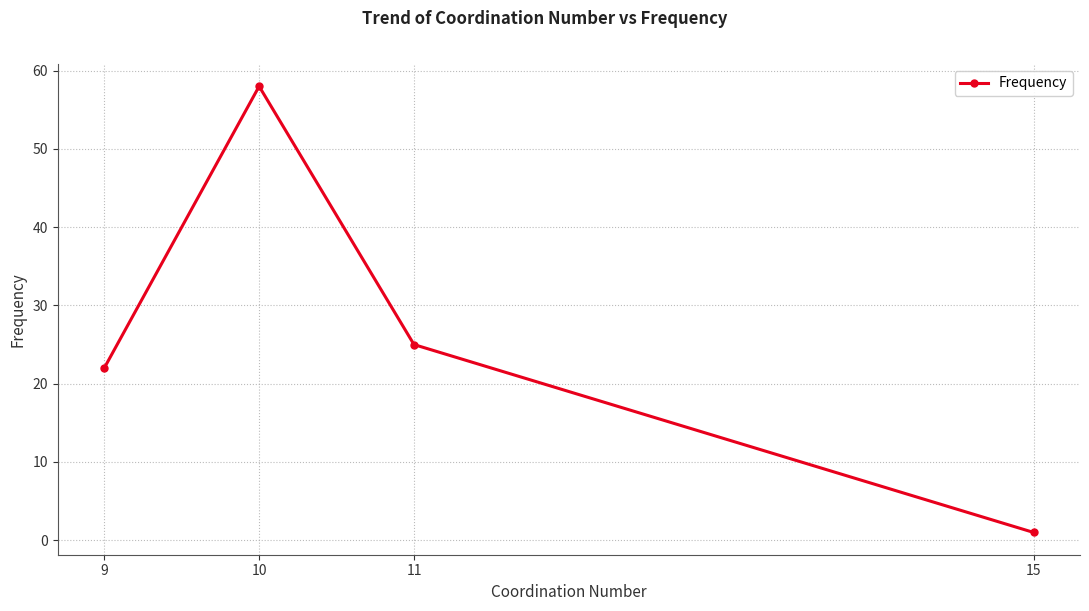

Reading right to left, list all the values displayed in this chart.

15=1	11=25	10=58	9=22